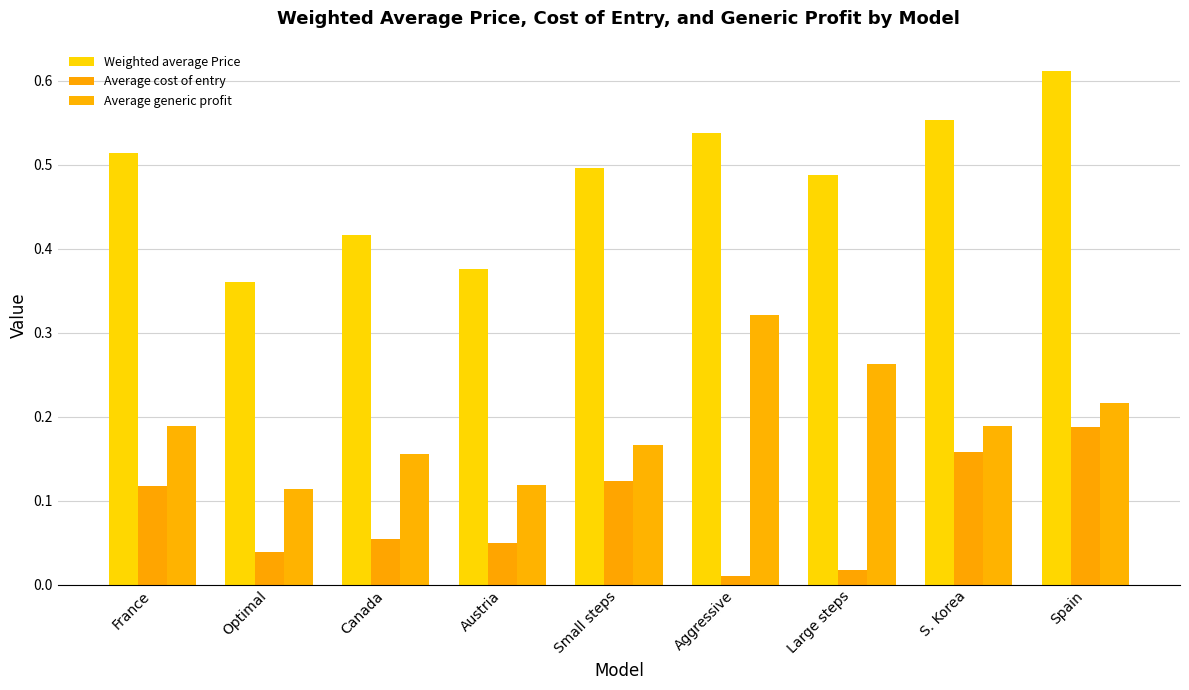

At which category is the sum across all series the highest?

Spain